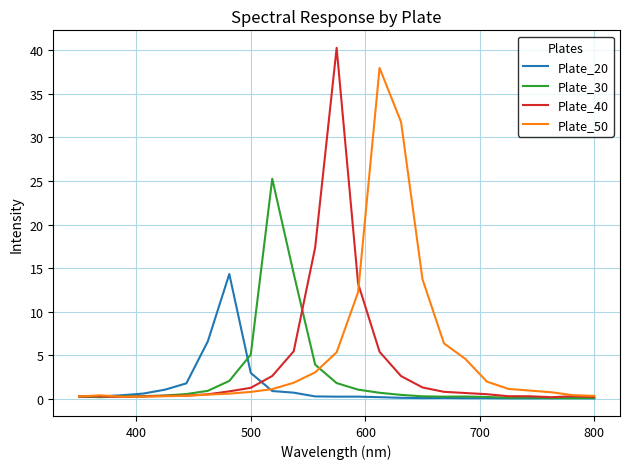

Is this an area chart (filled region under the line)?

No